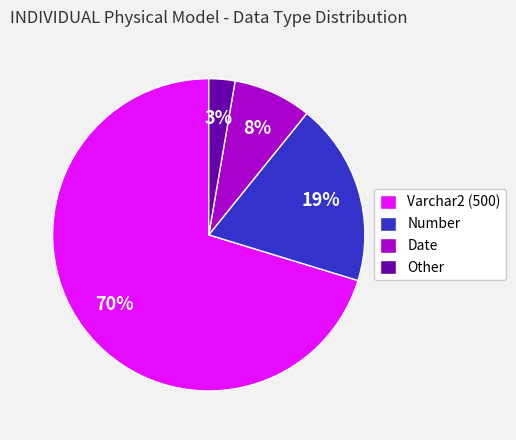

To the nearest percent, what is the combined percentage of Date and Varchar2 (500)?

78%